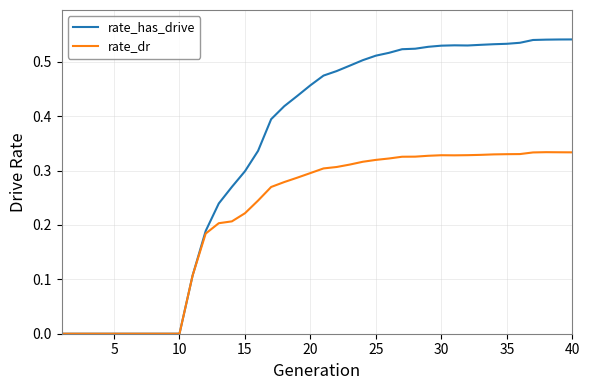

How many lines are shown in the chart?

2